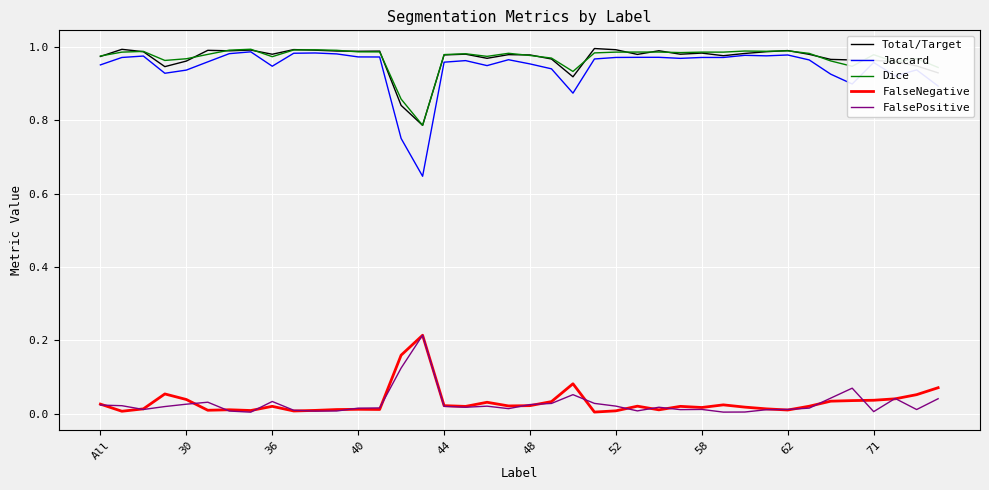

Which series has the widest spread of values?

Jaccard